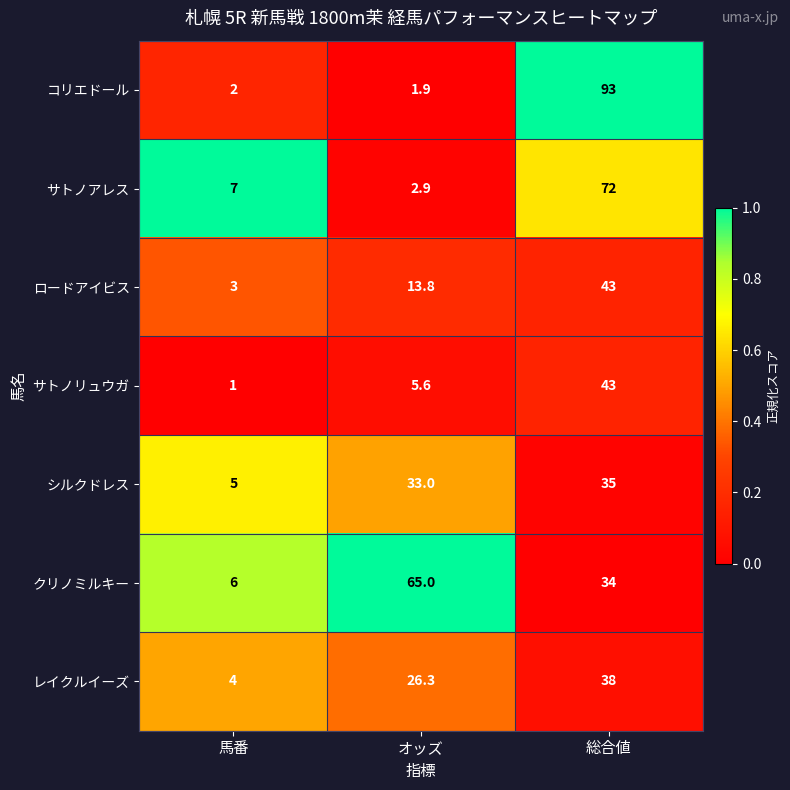

At which category is the sum across all series the highest?

総合値